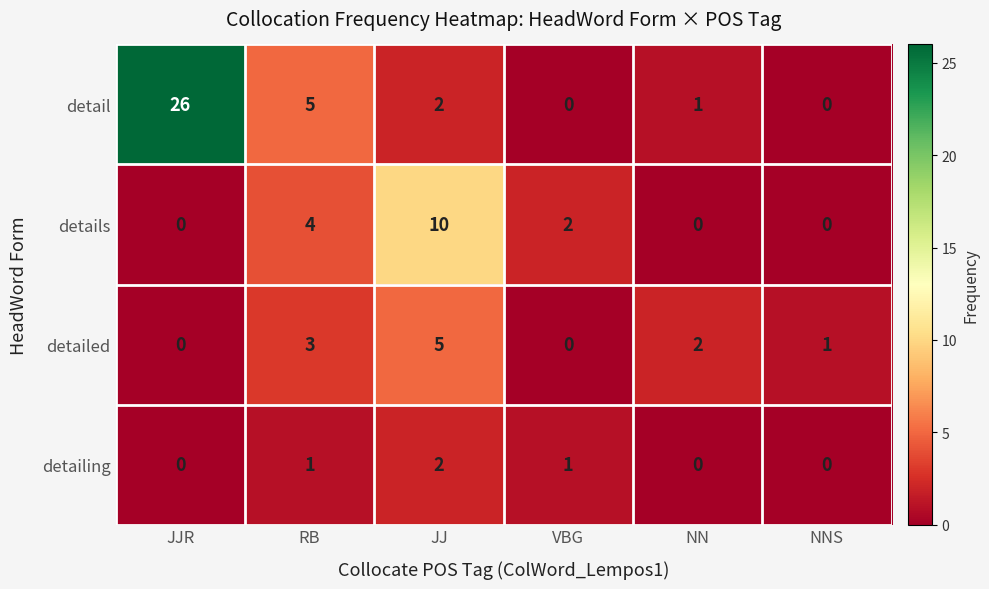

Reading left to right, transcribe all the data shown in this chart.

detail: 26	5	2	0	1	0
details: 0	4	10	2	0	0
detailed: 0	3	5	0	2	1
detailing: 0	1	2	1	0	0